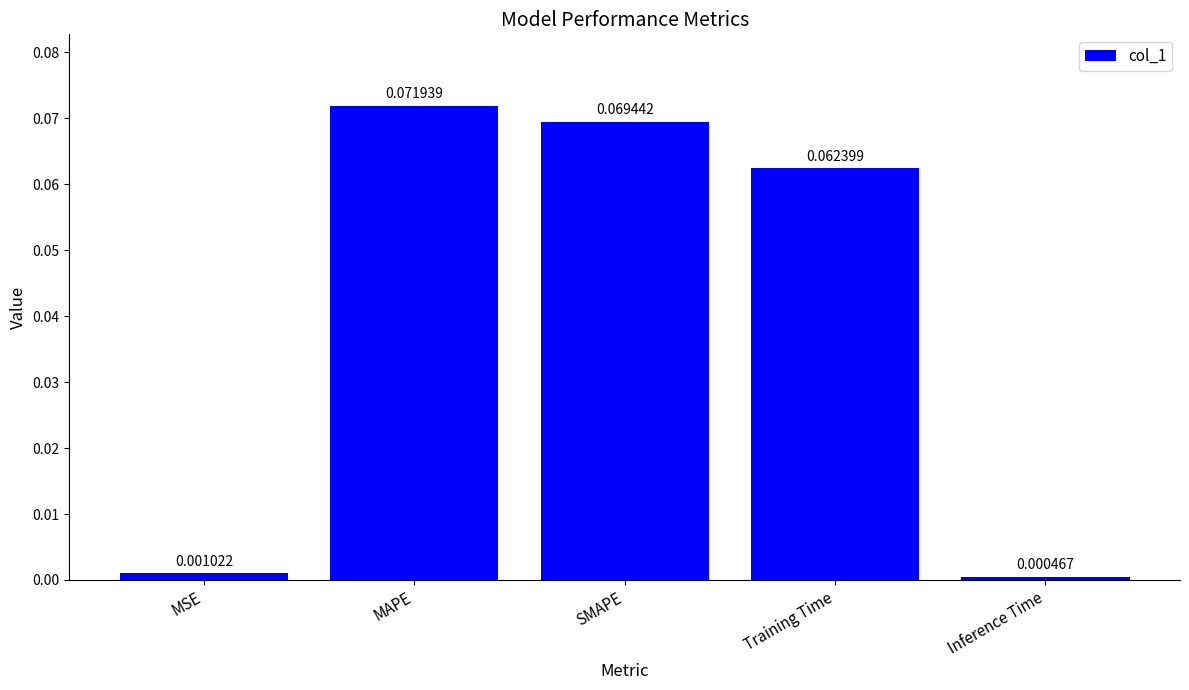

What is the label of the 4th bar from the right?

MAPE